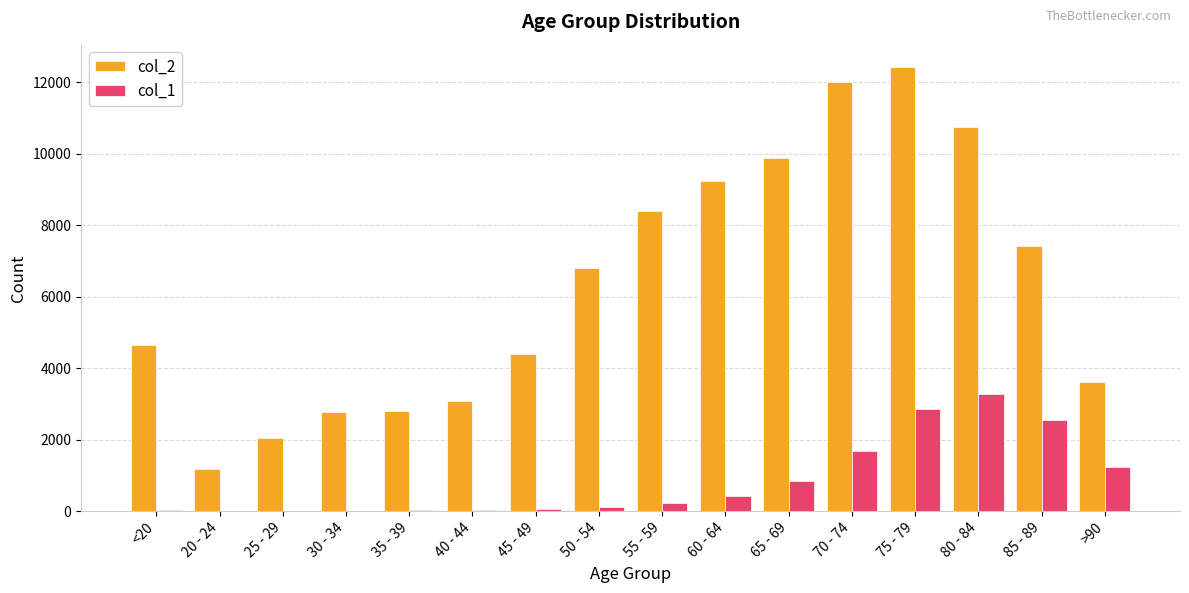

At which category is the sum across all series the highest?

75 - 79